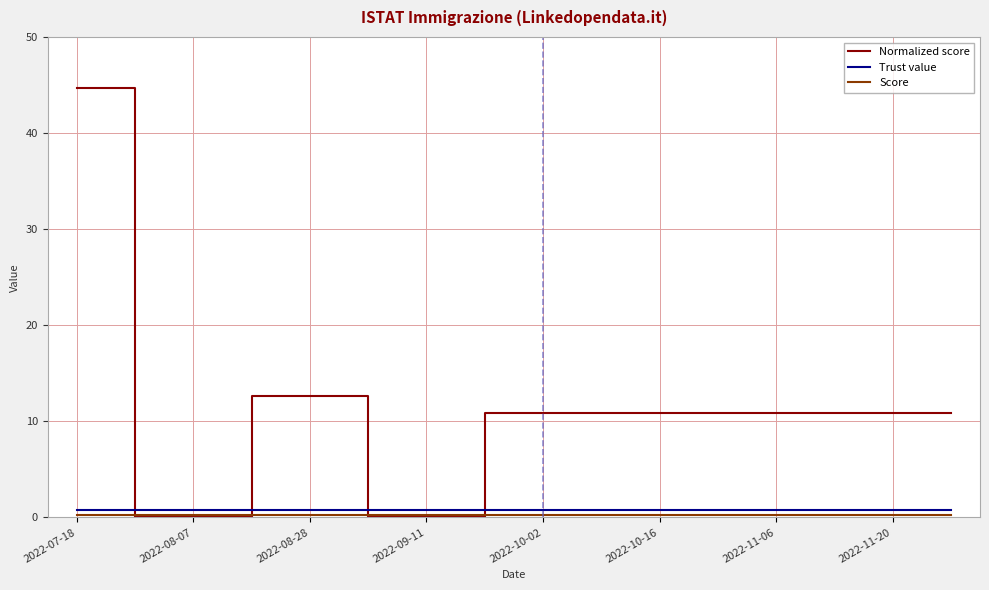

True or false: Normalized score and Trust value intersect in this chart.

True